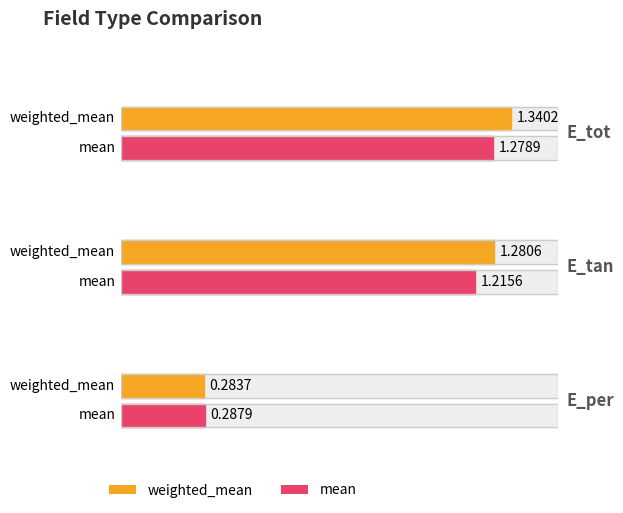

What is the minimum value shown in the chart?

0.3